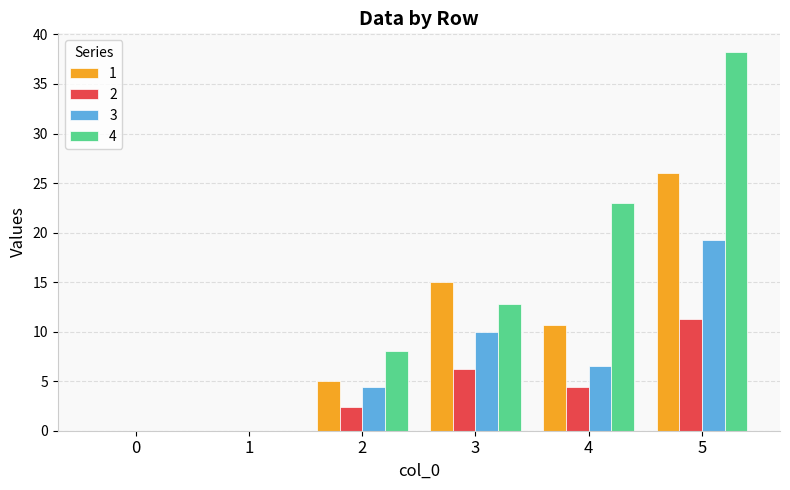

Is it true that 4 equals -26.5 at 1?

False